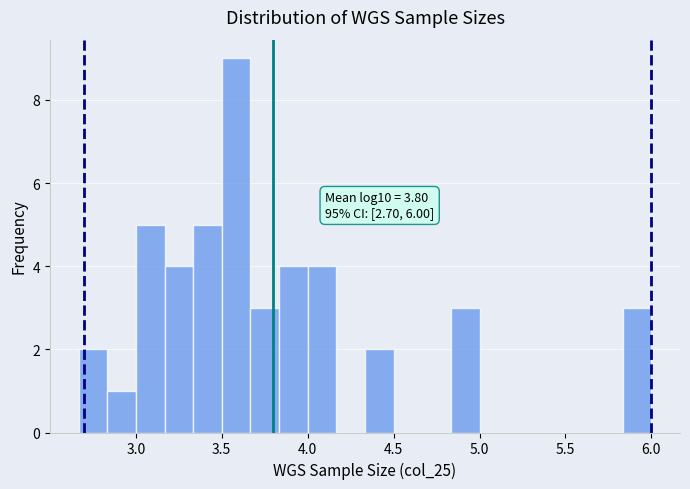

Read against the x-axis, roughly where is the centre of the tallest bar?

3.60